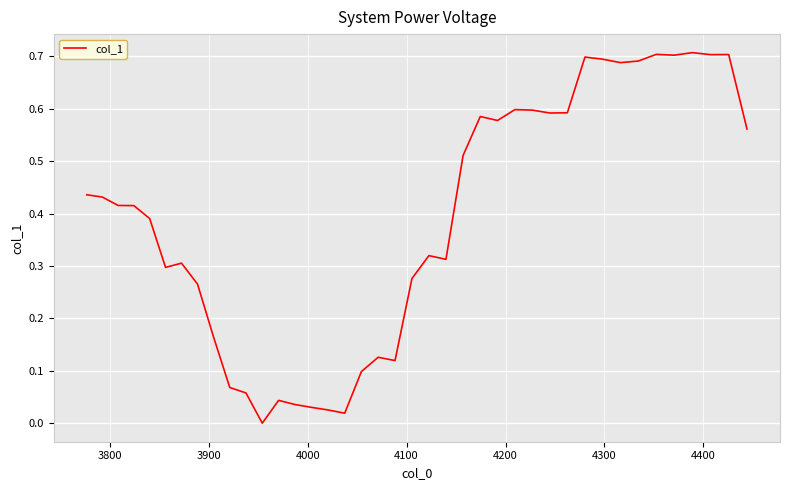

What is the average value?

0.4